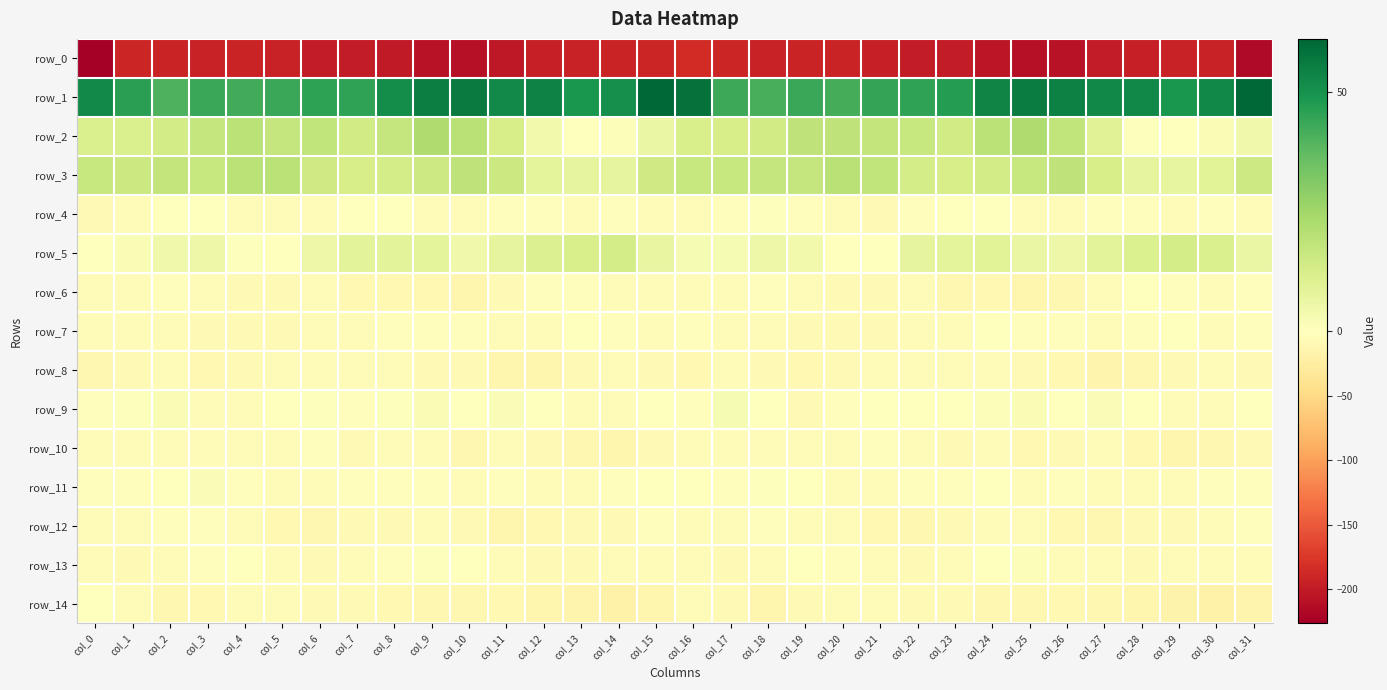

Between col_4 and col_18, which is larger?

col_4